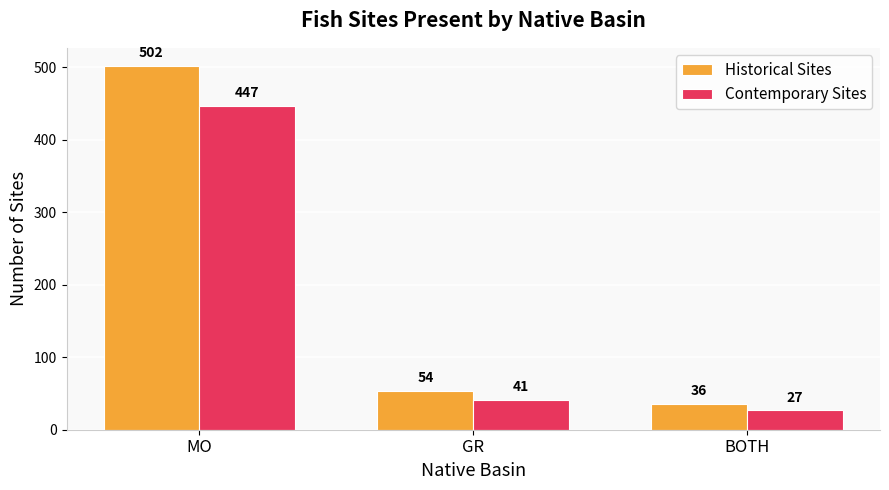

Is it true that Contemporary Sites equals 447 at MO?

True